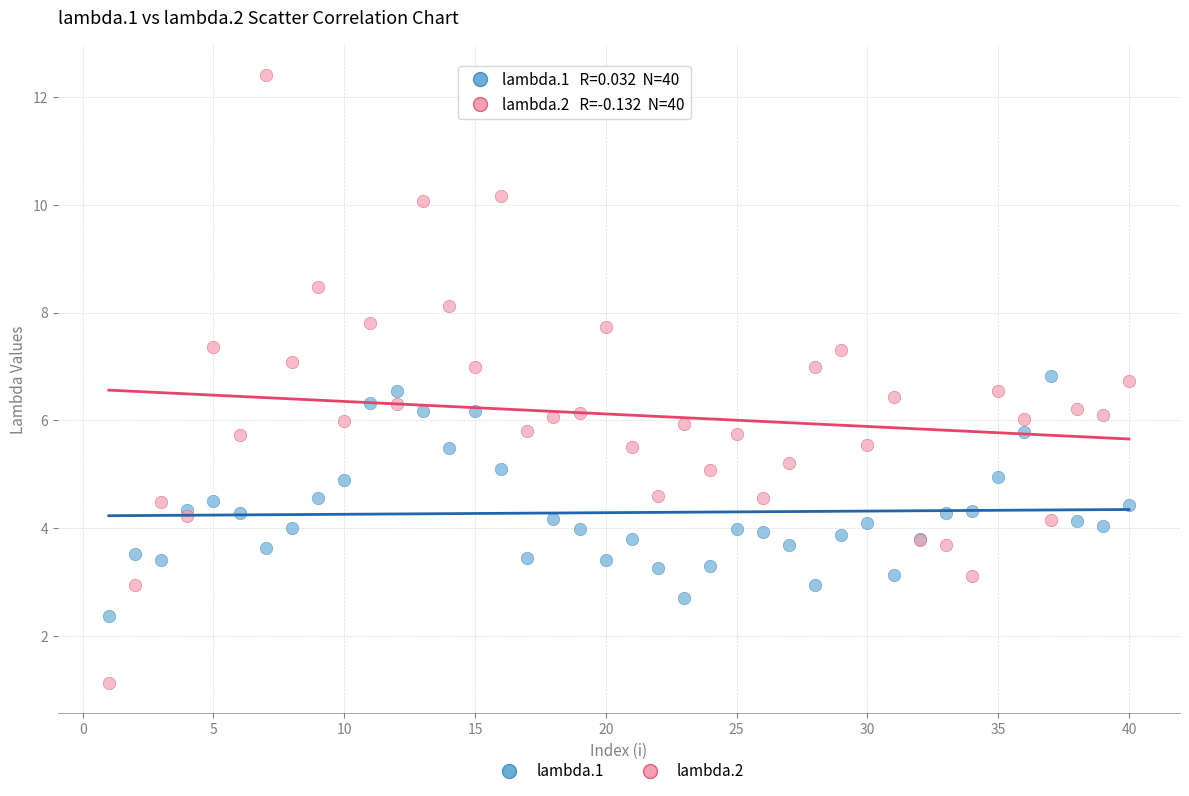

Which series contains the lowest Y value?

lambda.2